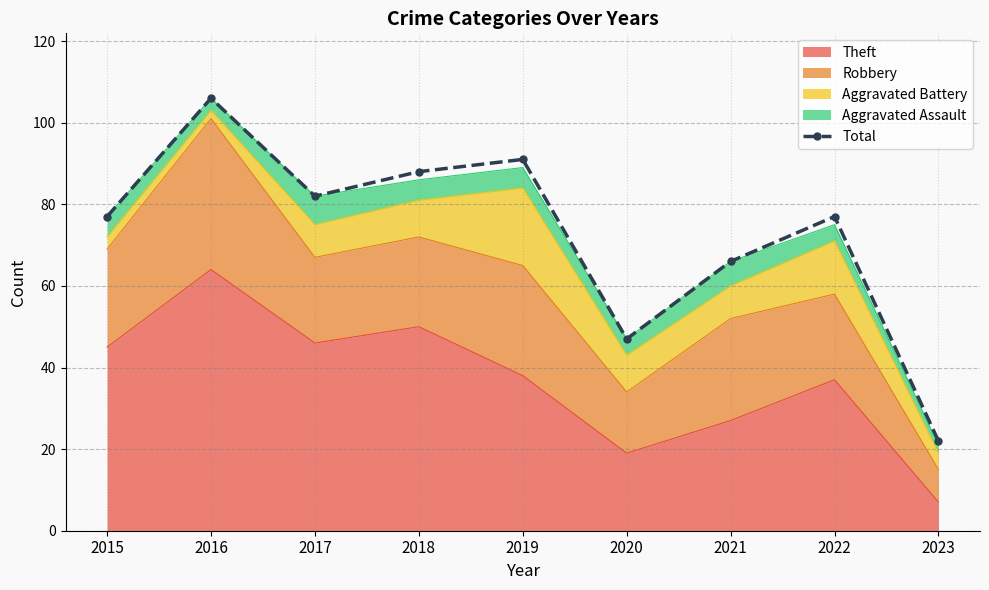

What is the greatest value displayed?

106